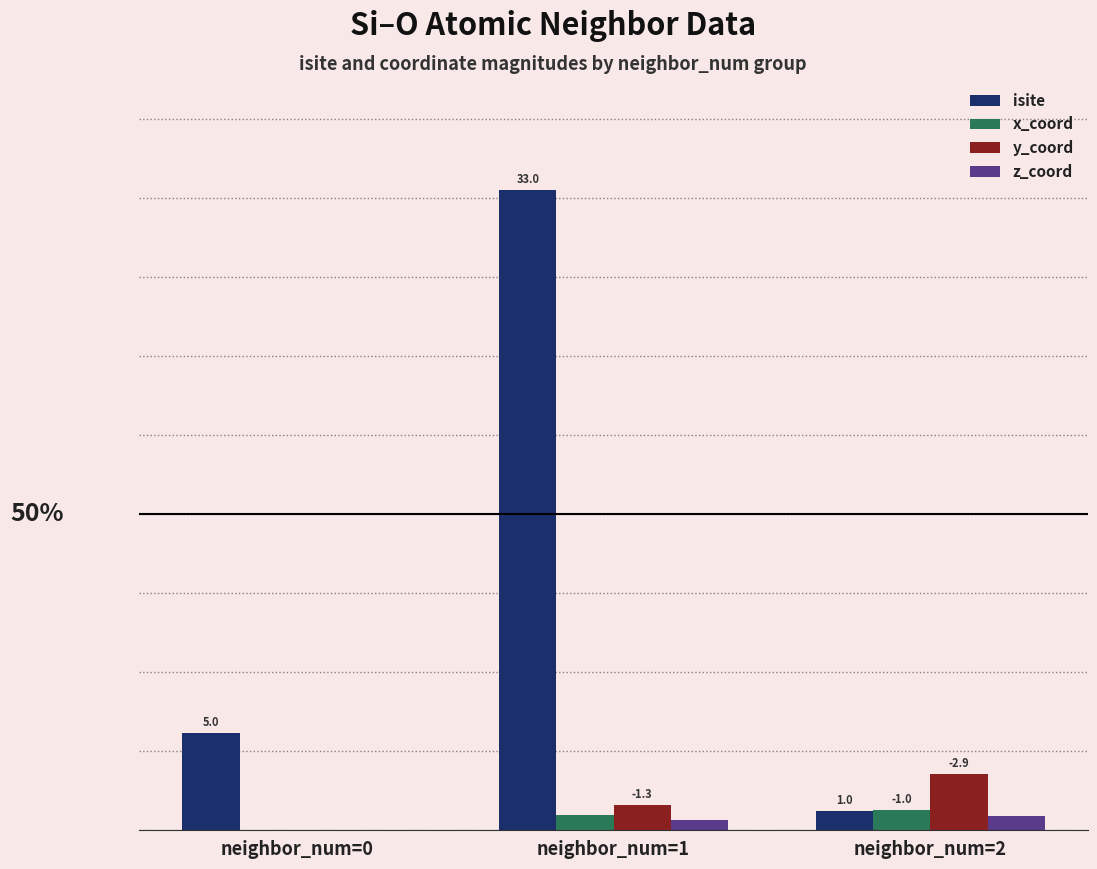

What are all the series names shown in the legend?

isite, x_coord, y_coord, z_coord